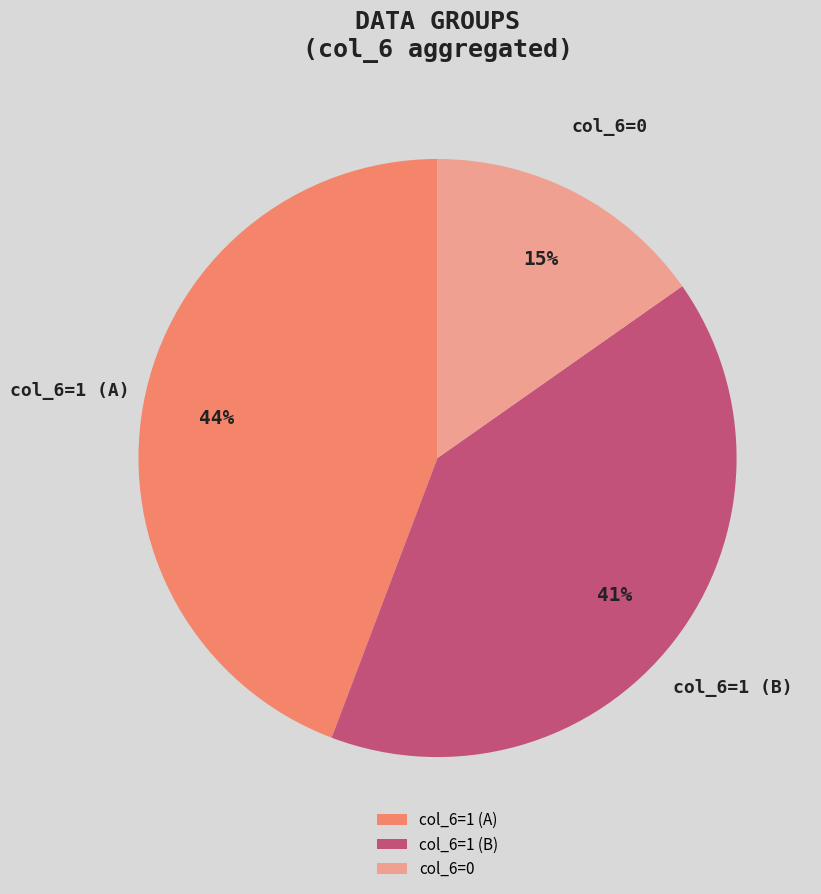

Is it true that col_6=0 is 15% of the pie?

True